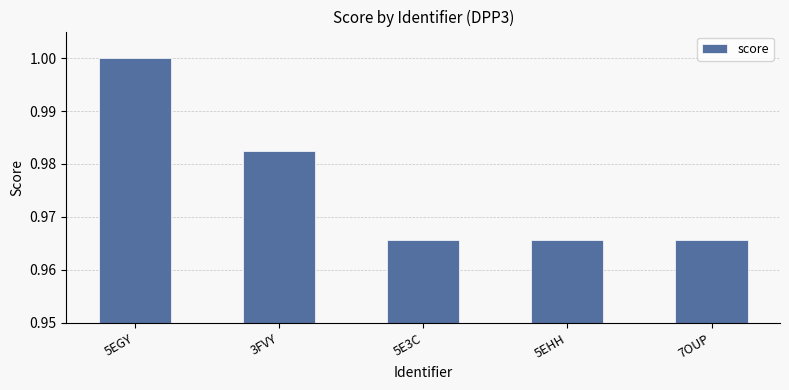

True or false: the data shows 1.0 at 5EHH.

True